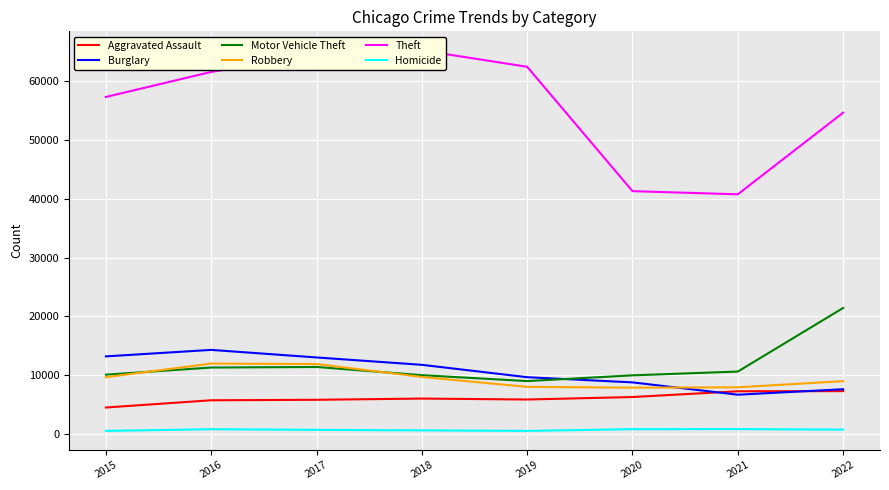

How many values in the Burglary series exceed 11746?

3